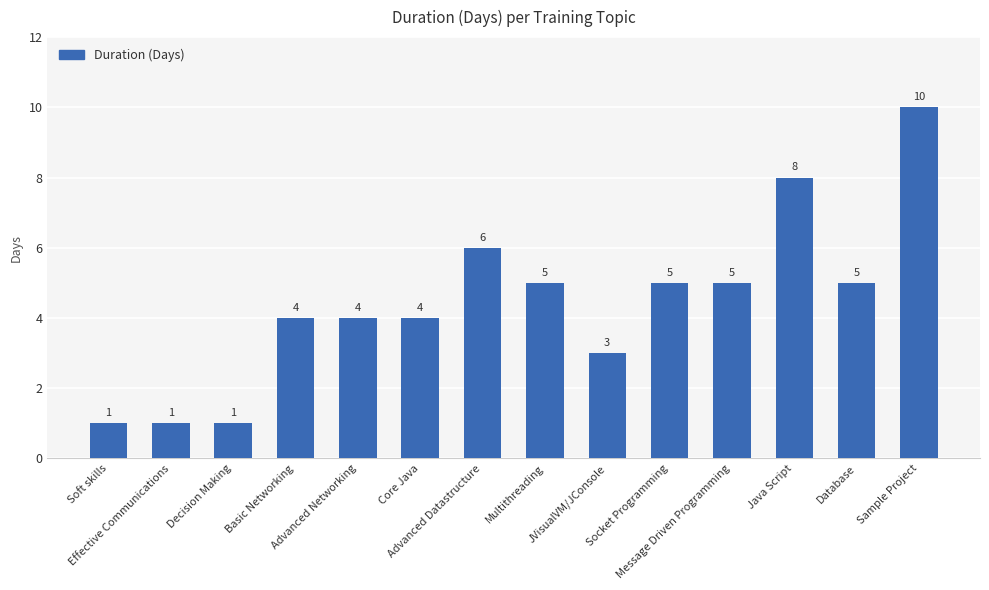

Reading right to left, extract all data points from this chart.

10	5	8	5	5	3	5	6	4	4	4	1	1	1